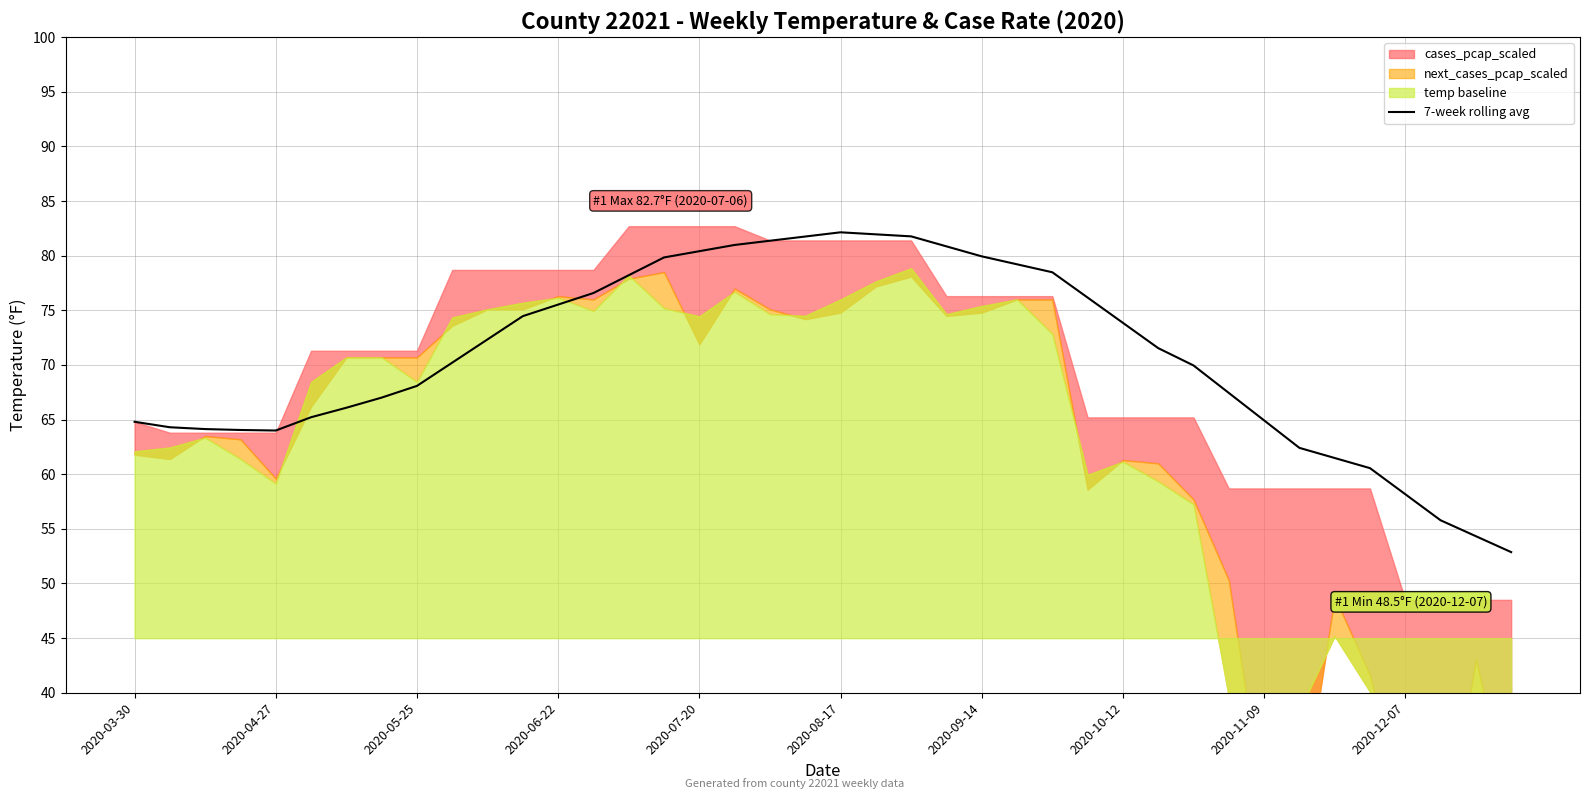

Reading left to right, list all the values displayed in this chart.

64.8	64.3	64.1	64.0	64.0	65.2	66.1	67.0	68.1	70.2	72.3	74.5	75.5	76.6	78.2	79.8	80.4	81.0	81.4	81.8	82.1	82.0	81.8	80.9	79.9	79.2	78.5	76.2	73.9	71.5	70.0	67.4	64.9	62.4	61.5	60.6	58.2	55.8	54.3	52.9